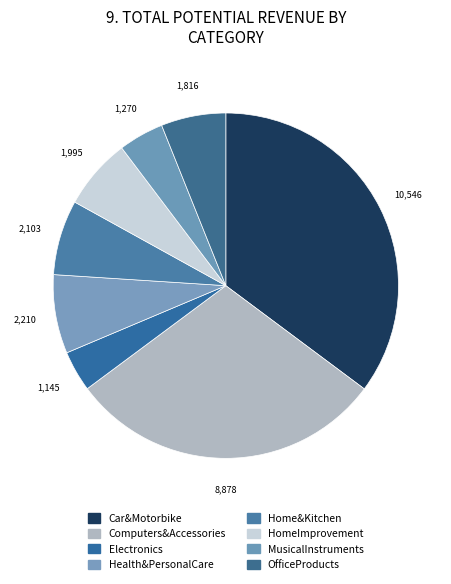

Which slice is the largest?

Car&Motorbike